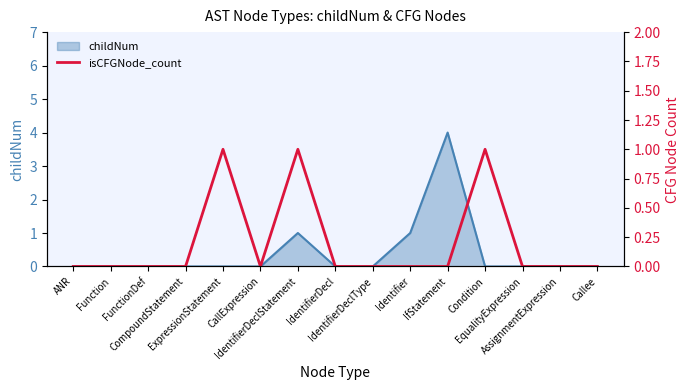

The chart shows a value of 1 at Condition. True or false?

True